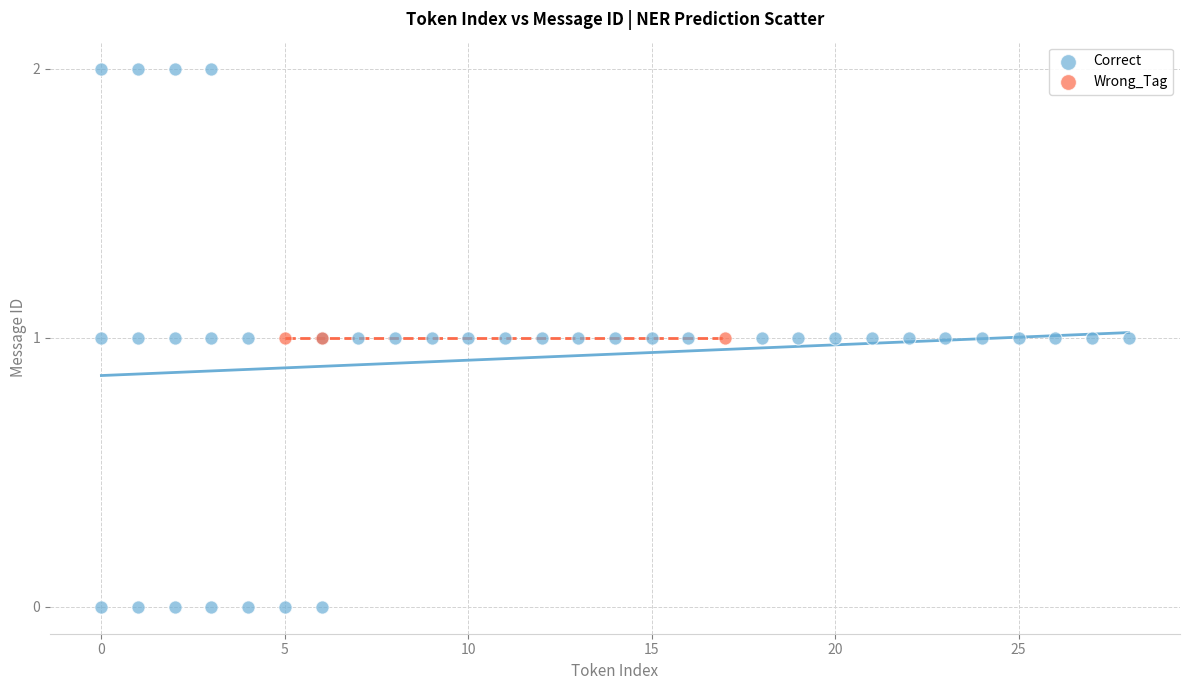

Which series contains the highest Y value?

Correct